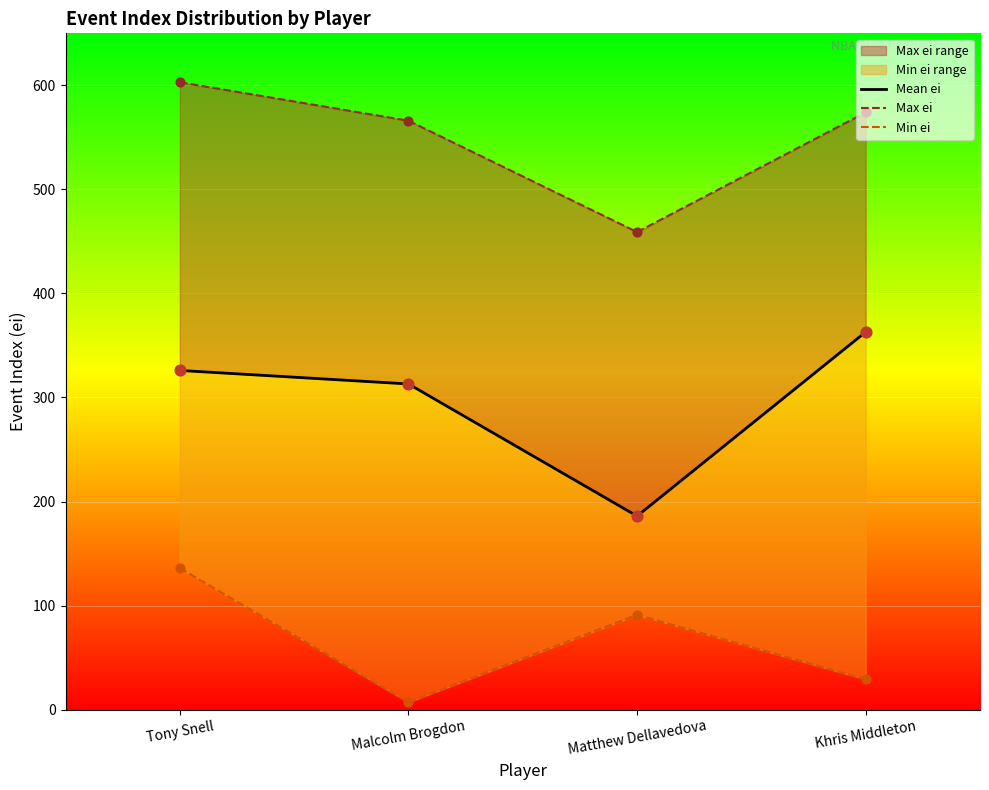

What is the ratio of the value at Khris Middleton to the value at Tony Snell?

0.2